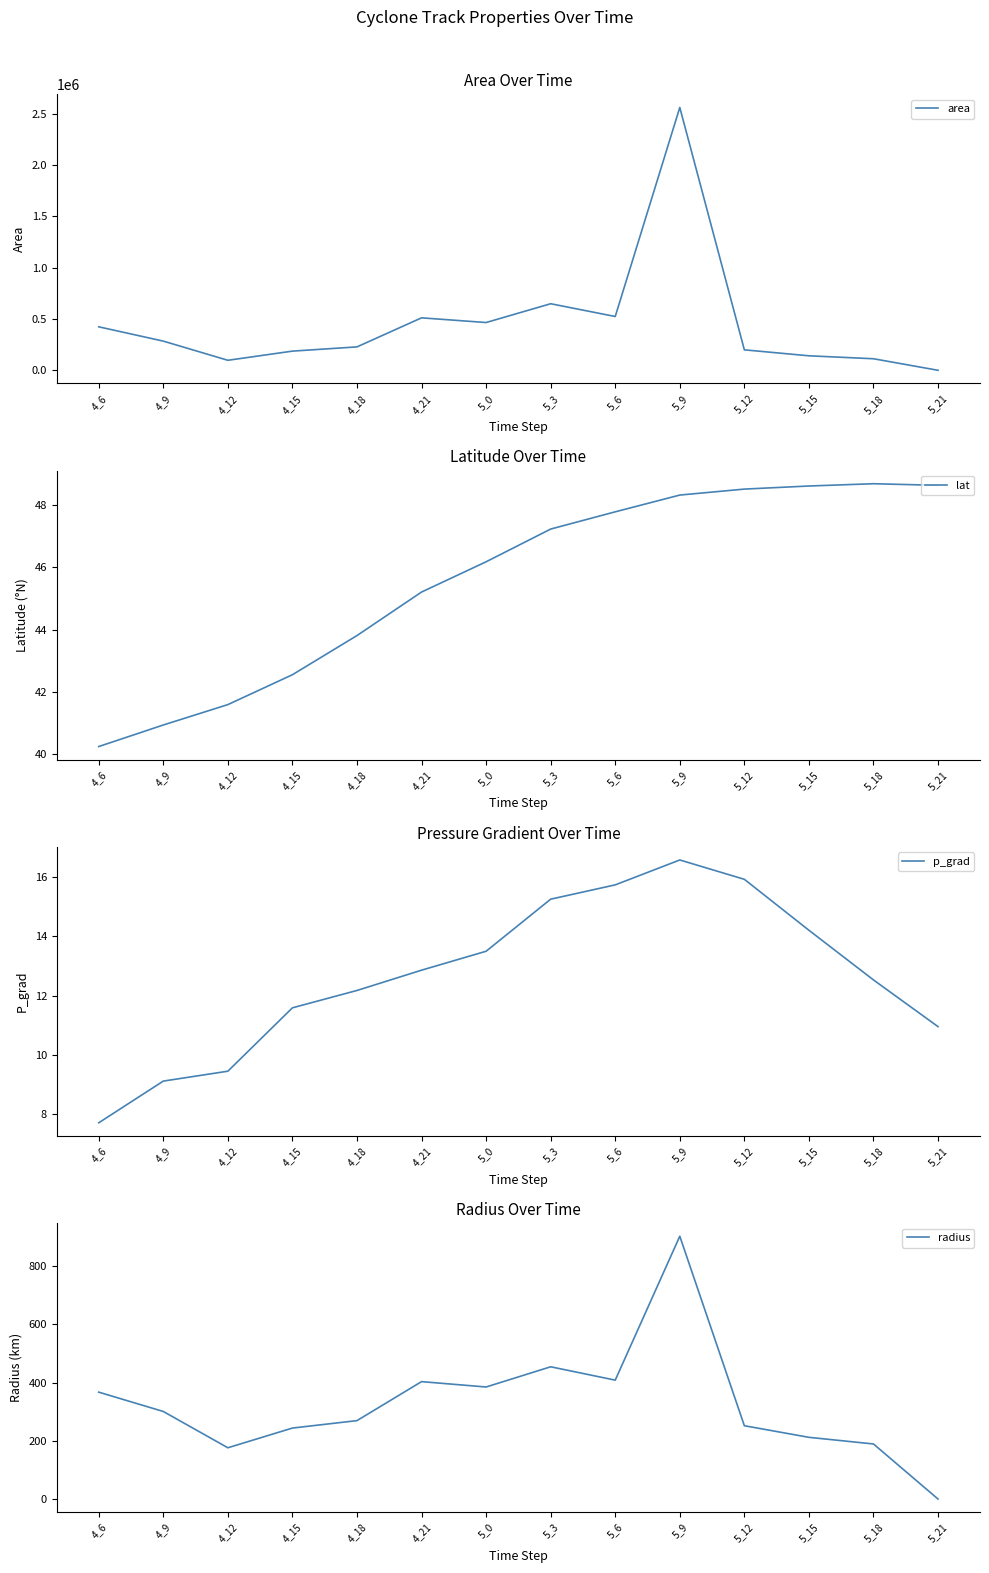

Reading left to right, transcribe all the data shown in this chart.

area: 4_6=423750.0	4_9=284375.0	4_12=97500.0	4_15=186875.0	4_18=228125.0	4_21=511250.0	5_0=465625.0	5_3=648750.0	5_6=524375.0	5_9=2561875.0	5_12=199375.0	5_15=141250.0	5_18=112500.0	5_21=0.0
lat: 4_6=40.2	4_9=40.9	4_12=41.6	4_15=42.5	4_18=43.8	4_21=45.2	5_0=46.2	5_3=47.2	5_6=47.8	5_9=48.3	5_12=48.5	5_15=48.6	5_18=48.7	5_21=48.6
p_grad: 4_6=7.7	4_9=9.1	4_12=9.5	4_15=11.6	4_18=12.2	4_21=12.9	5_0=13.5	5_3=15.2	5_6=15.7	5_9=16.6	5_12=15.9	5_15=14.2	5_18=12.5	5_21=11.0
radius: 4_6=367.3	4_9=300.9	4_12=176.2	4_15=243.9	4_18=269.5	4_21=403.4	5_0=385.0	5_3=454.4	5_6=408.6	5_9=903.0	5_12=251.9	5_15=212.0	5_18=189.2	5_21=0.0